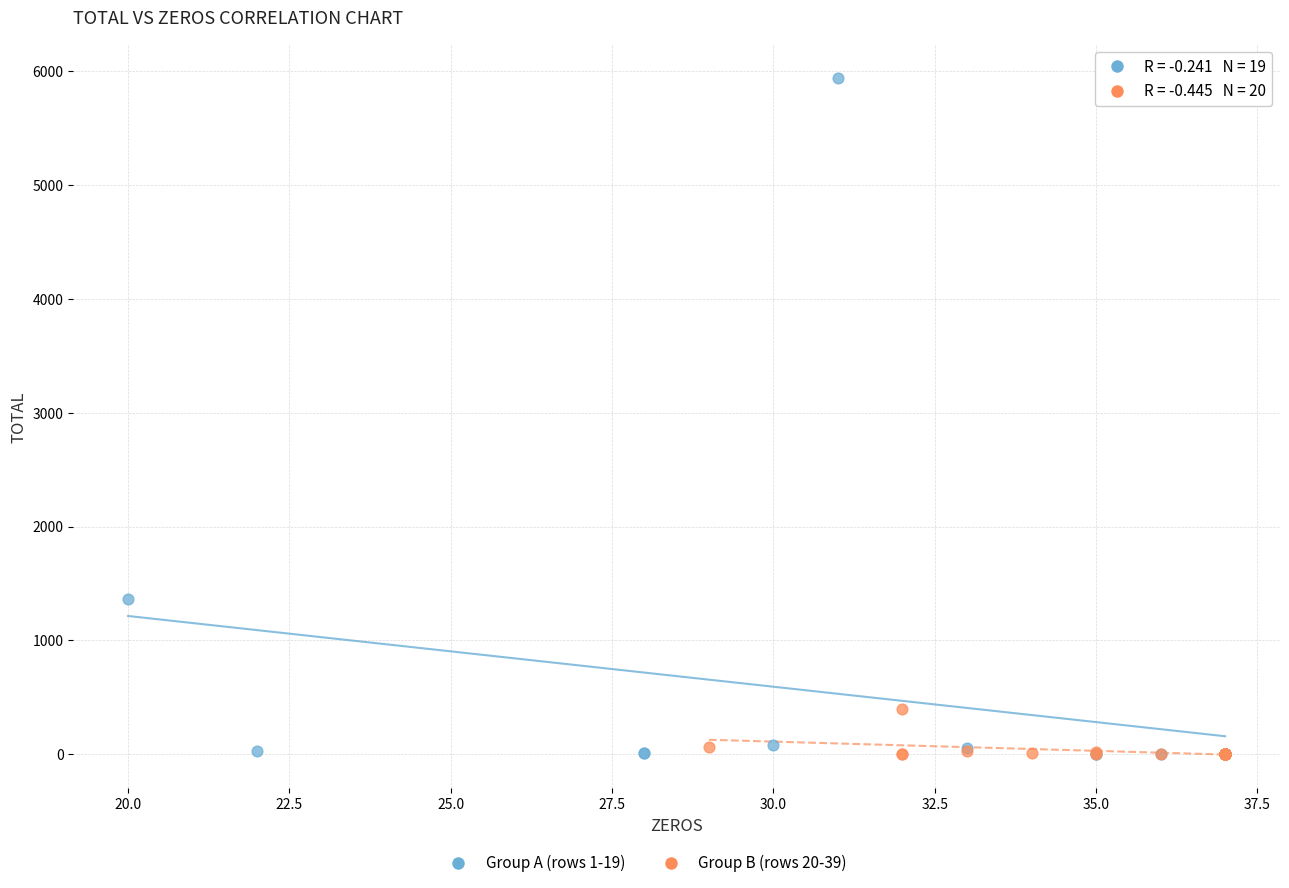

Which series reaches the maximum Y coordinate?

Group A (rows 1-19)